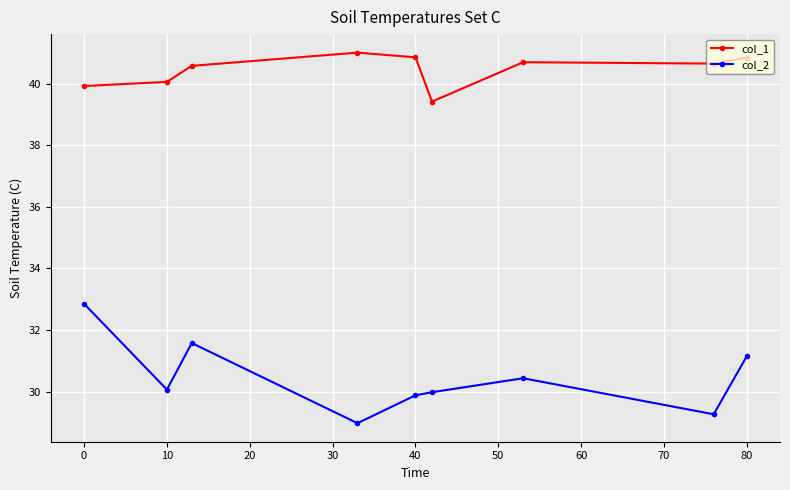

What is the minimum value for col_2?

29.0